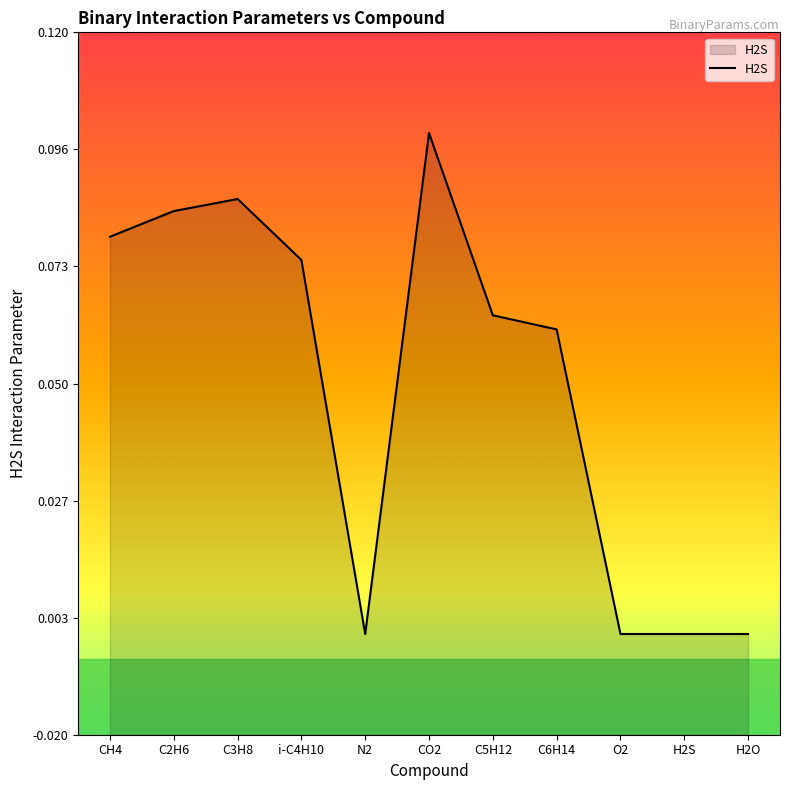

What is the change in value from CH4 to H2S?

-0.1